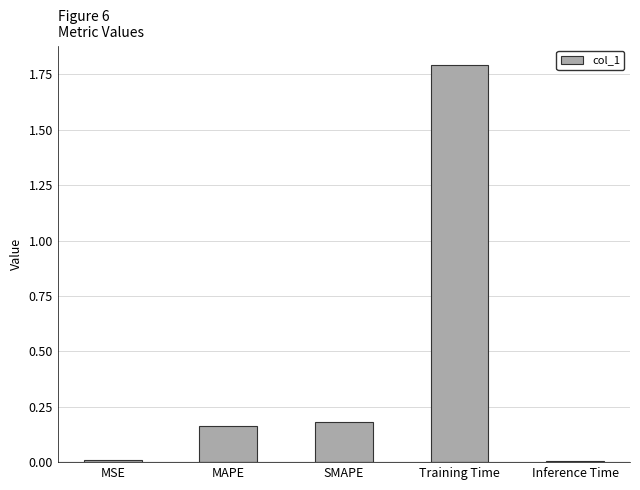

What is the greatest value displayed?

1.8